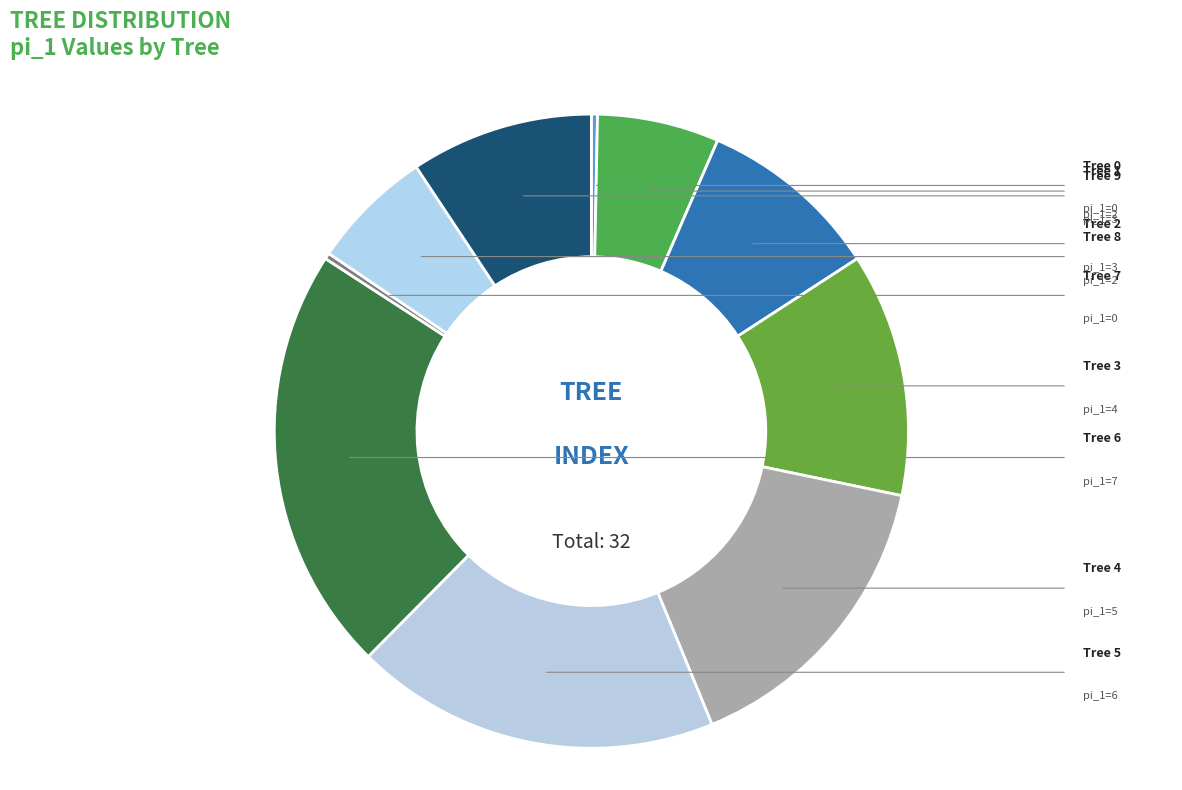

Rank the categories by value from lowest to highest.

0, 7, 1, 8, 2, 9, 3, 4, 5, 6